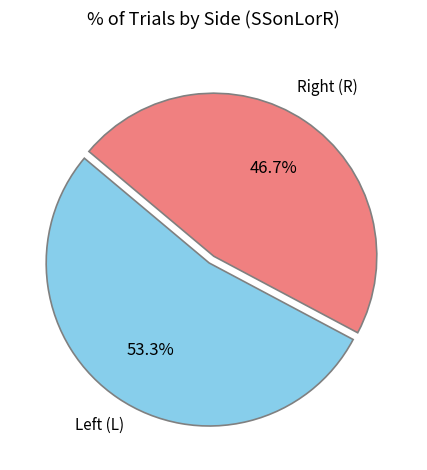

Is there a majority slice in this chart?

Yes